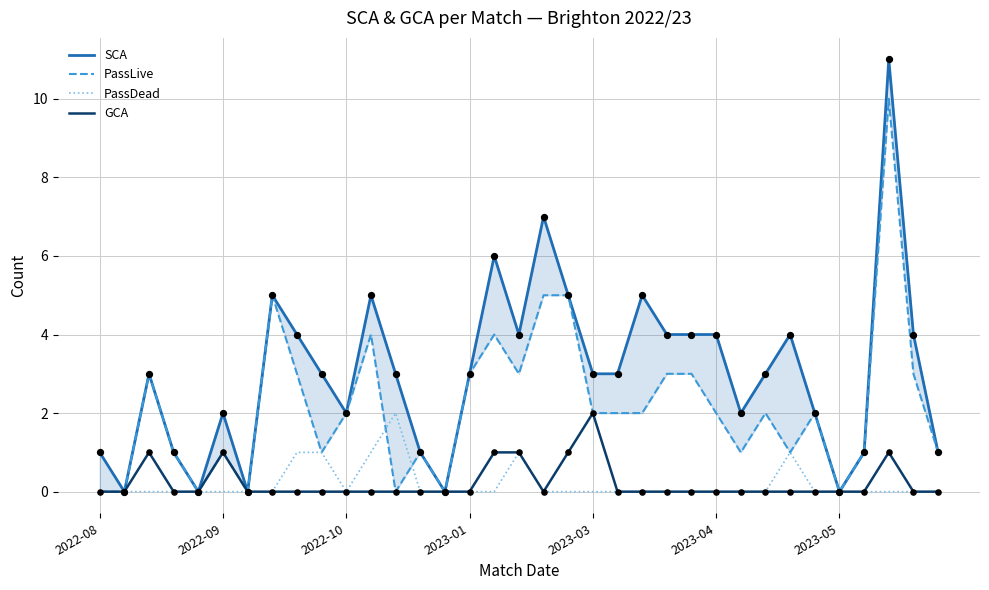

Which series has the largest total across all categories?

SCA